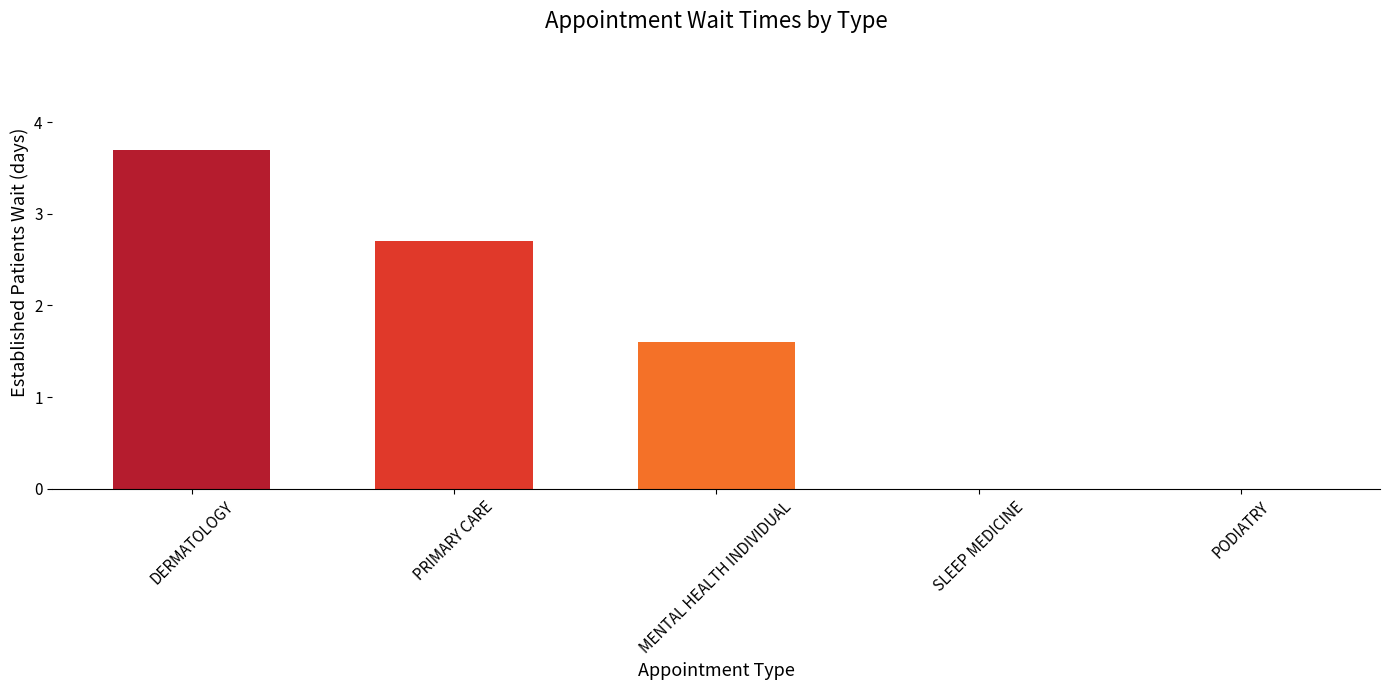

Count the number of data series in this chart.

1